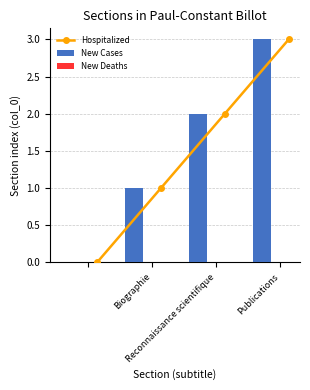

At how many categories does at least one series exceed 1?

2